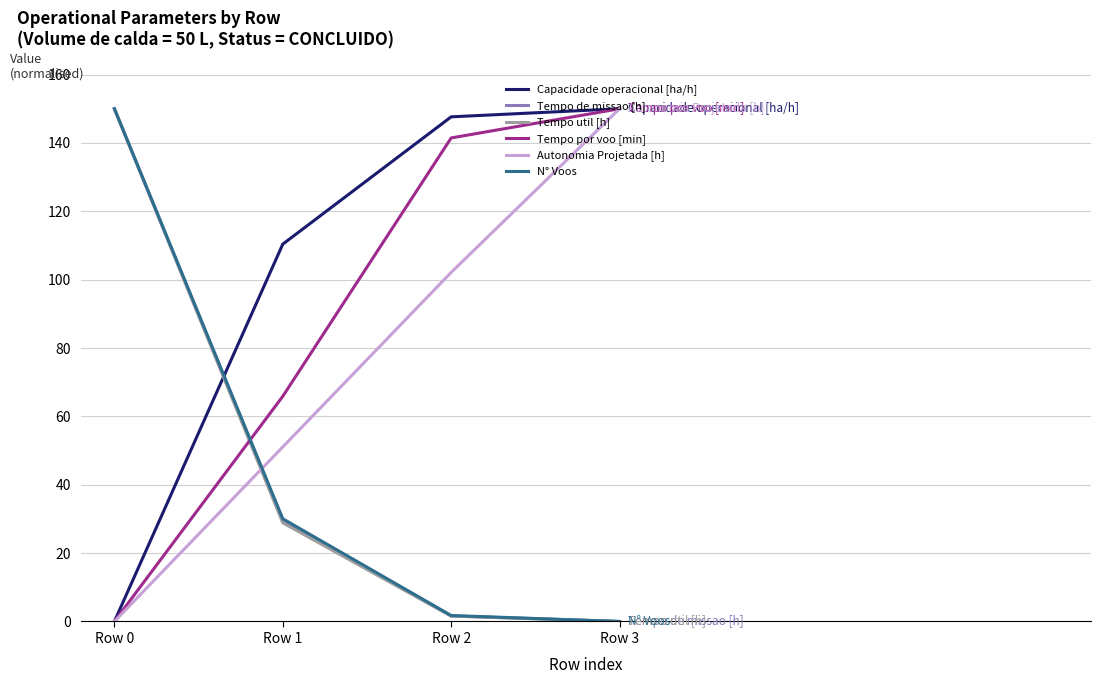

Which series has the largest total across all categories?

Capacidade operacional [ha/h]